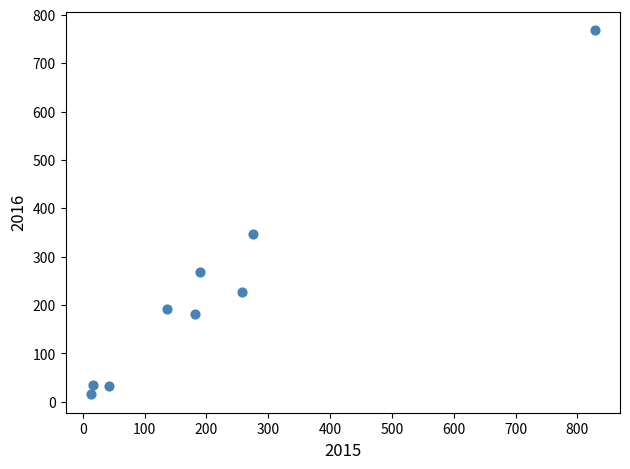

What is the average X value?

215